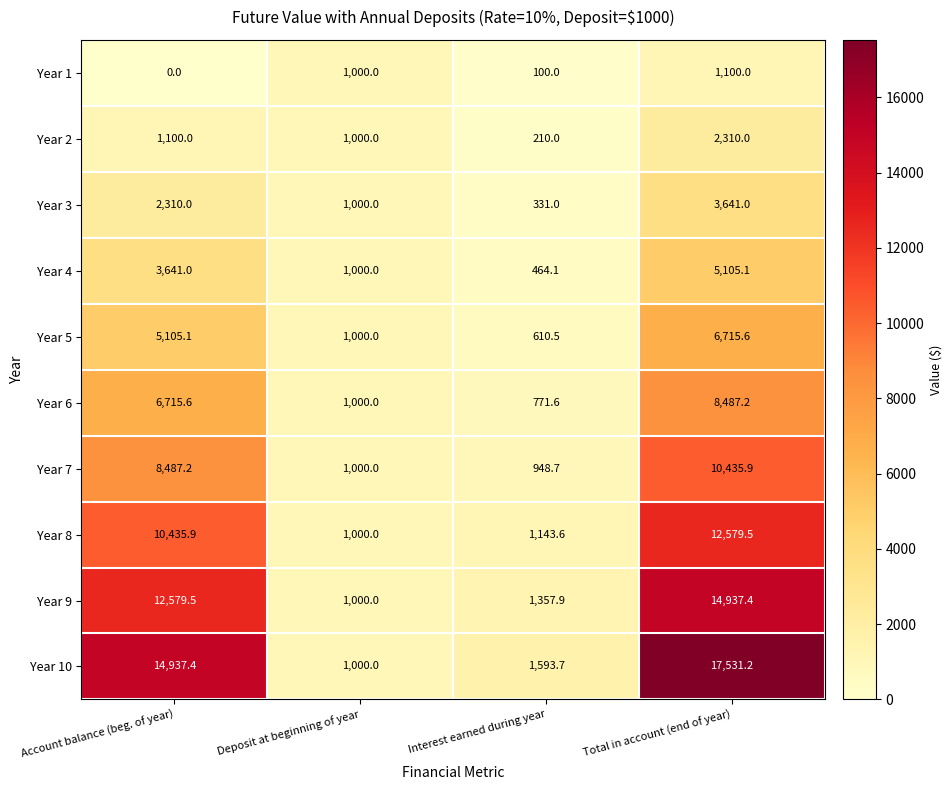

What is the total value across all series at Interest earned during year?

7531.1